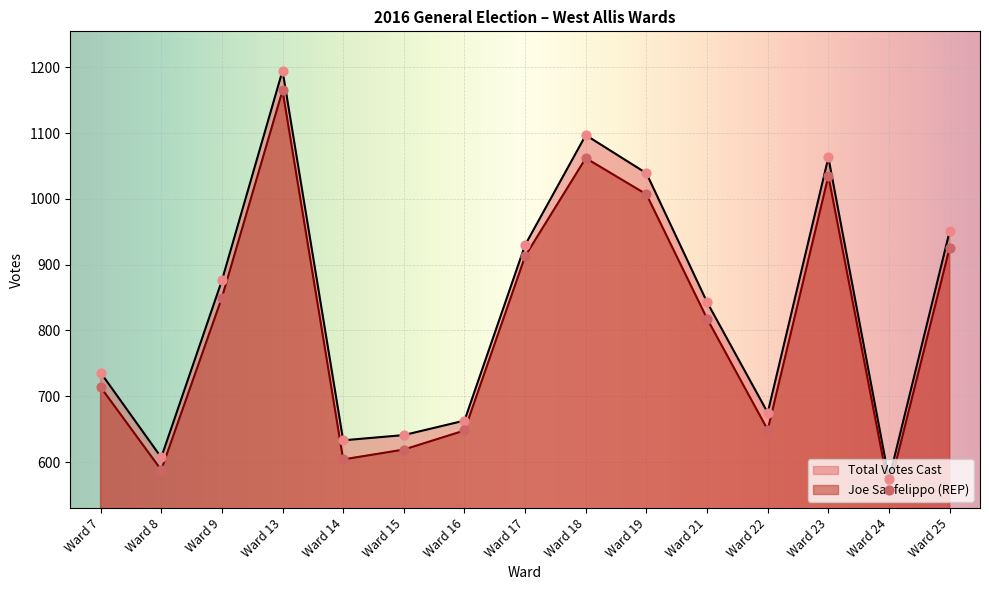

At how many categories does at least one series exceed 1110?

1